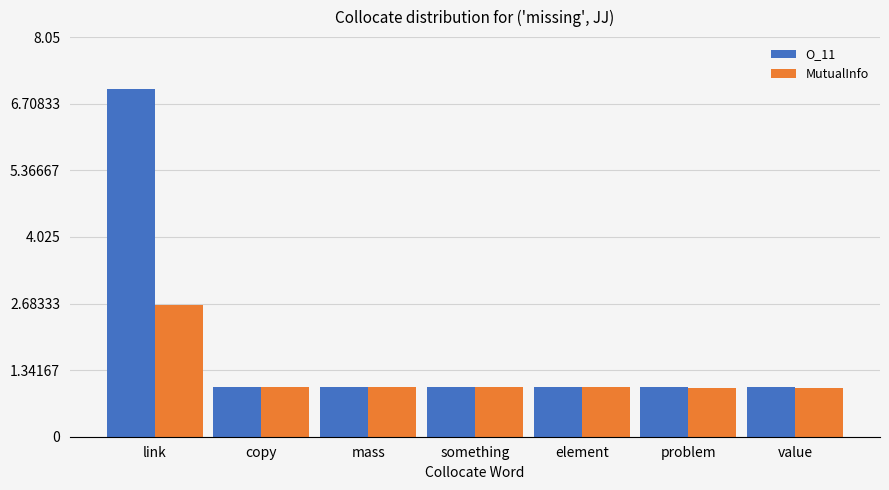

What is the total value across all series at mass?

2.0